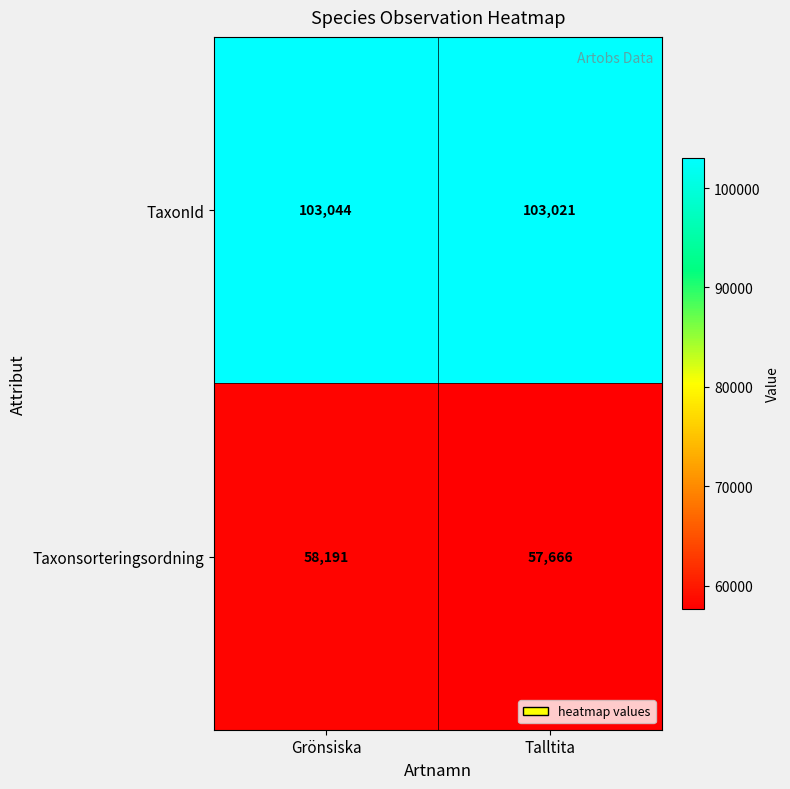

At how many categories does at least one series exceed 91964?

2